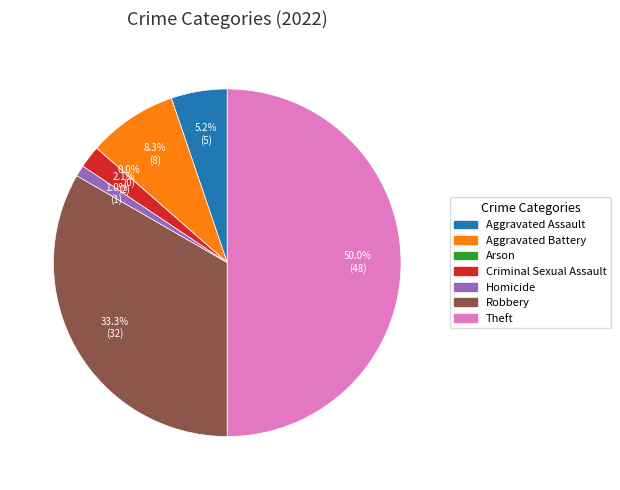

Which has a higher value, Aggravated Battery or Theft?

Theft